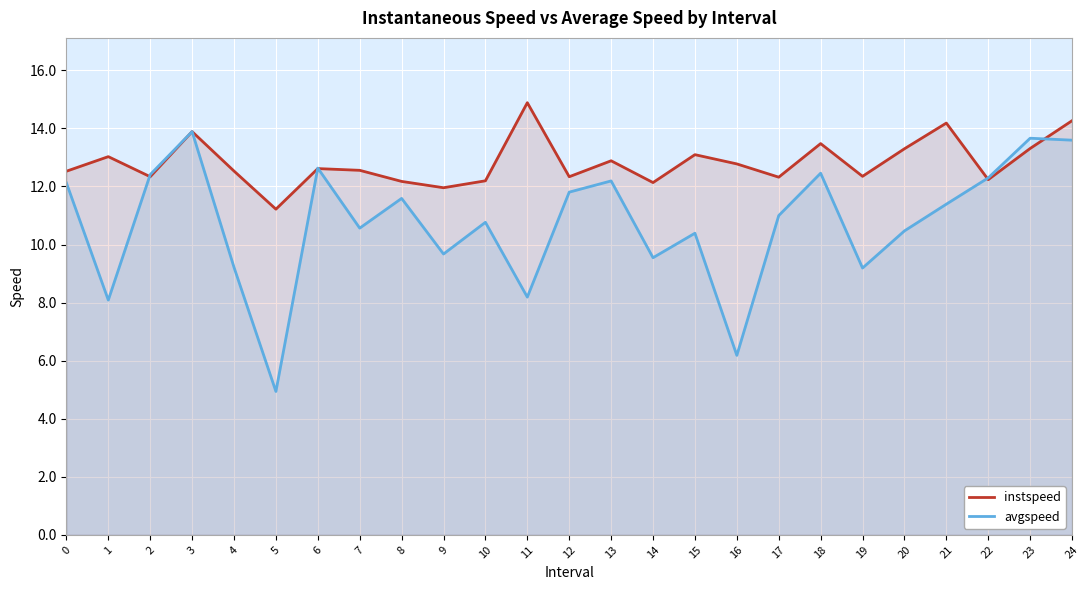

Reading right to left, what are all the values shown in this chart?

instspeed: 24=14.3	23=13.3	22=12.2	21=14.2	20=13.3	19=12.3	18=13.5	17=12.3	16=12.8	15=13.1	14=12.1	13=12.9	12=12.3	11=14.9	10=12.2	9=12.0	8=12.2	7=12.6	6=12.6	5=11.2	4=12.5	3=13.9	2=12.3	1=13.0	0=12.5
avgspeed: 24=13.6	23=13.7	22=12.3	21=11.4	20=10.5	19=9.2	18=12.5	17=11.0	16=6.2	15=10.4	14=9.5	13=12.2	12=11.8	11=8.2	10=10.8	9=9.7	8=11.6	7=10.6	6=12.6	5=4.9	4=9.2	3=13.9	2=12.4	1=8.1	0=12.1